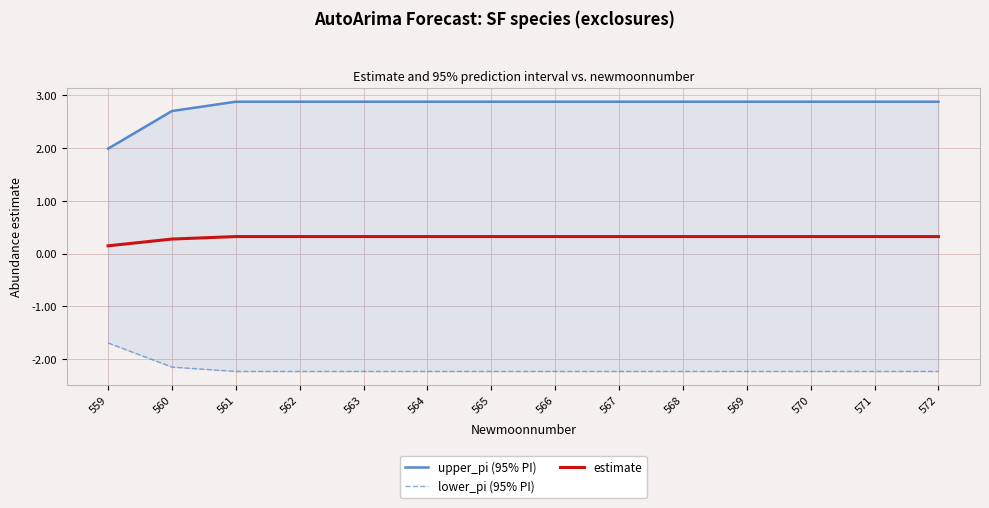

True or false: lower_pi (95% PI) has more than 1 interior local peaks.

False